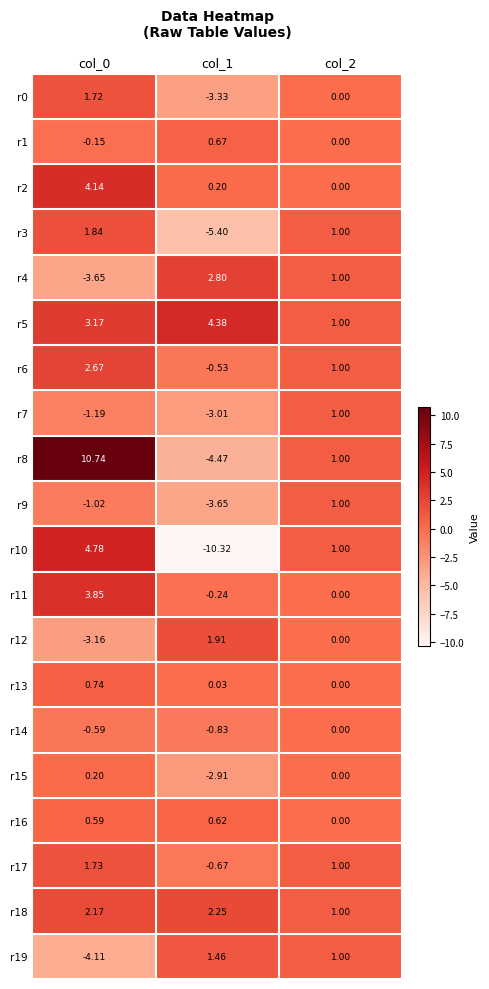

Is the value of r19 at col_0 greater than the value of r0 at col_0?

No